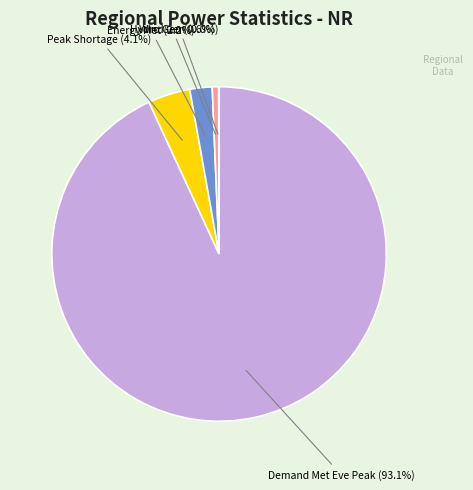

Is there a majority slice in this chart?

Yes